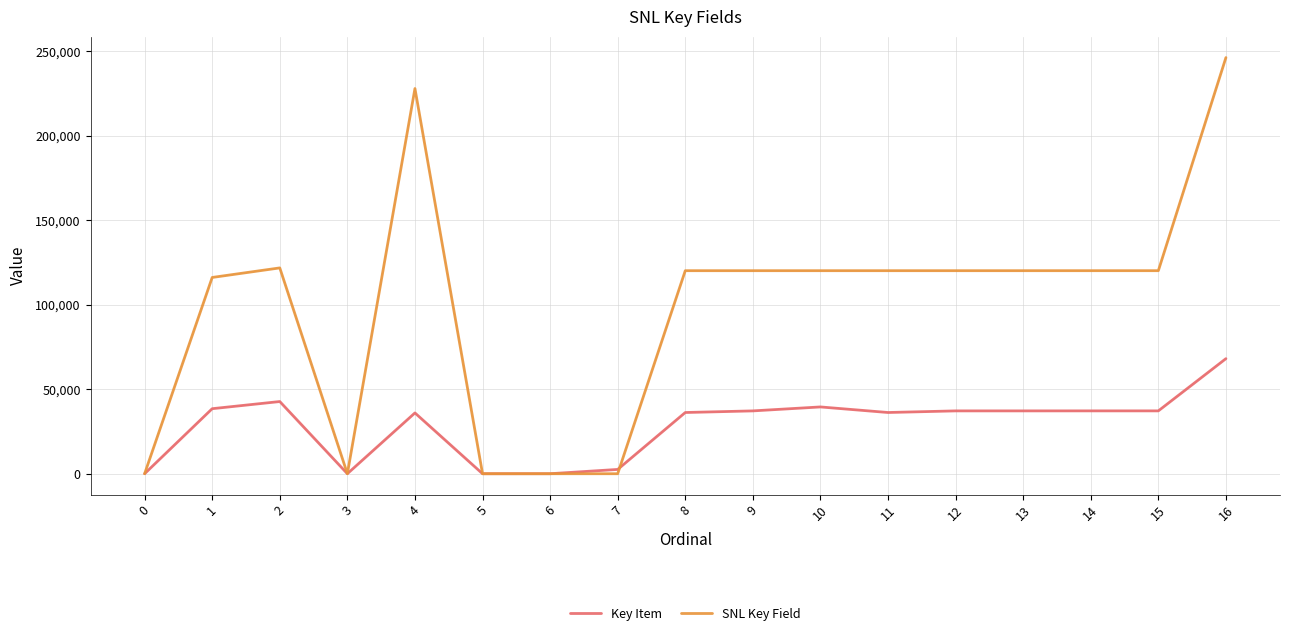

Which series has the widest spread of values?

SNL Key Field